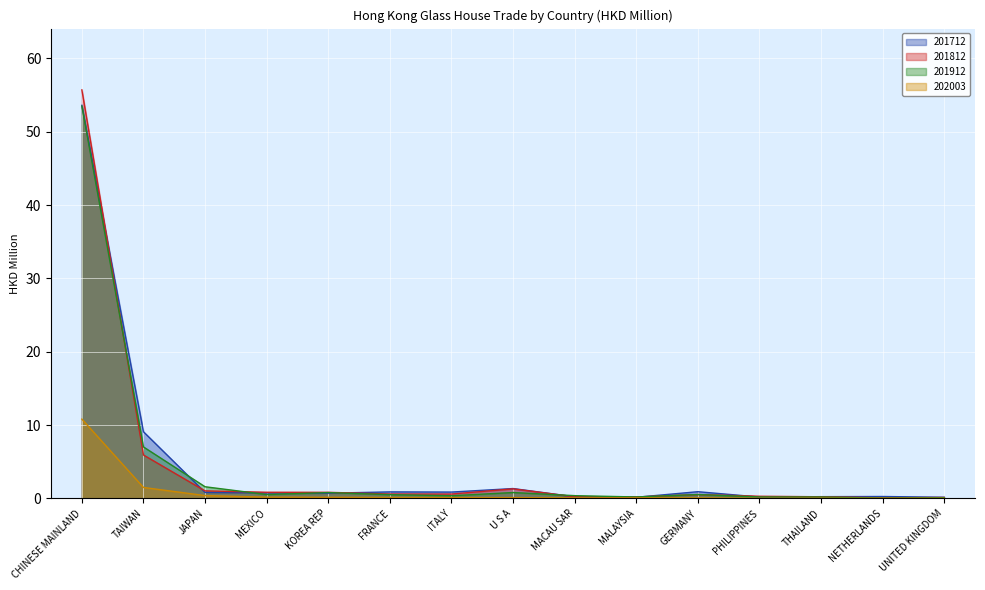

Which series changed the most between FRANCE and MALAYSIA?

201712